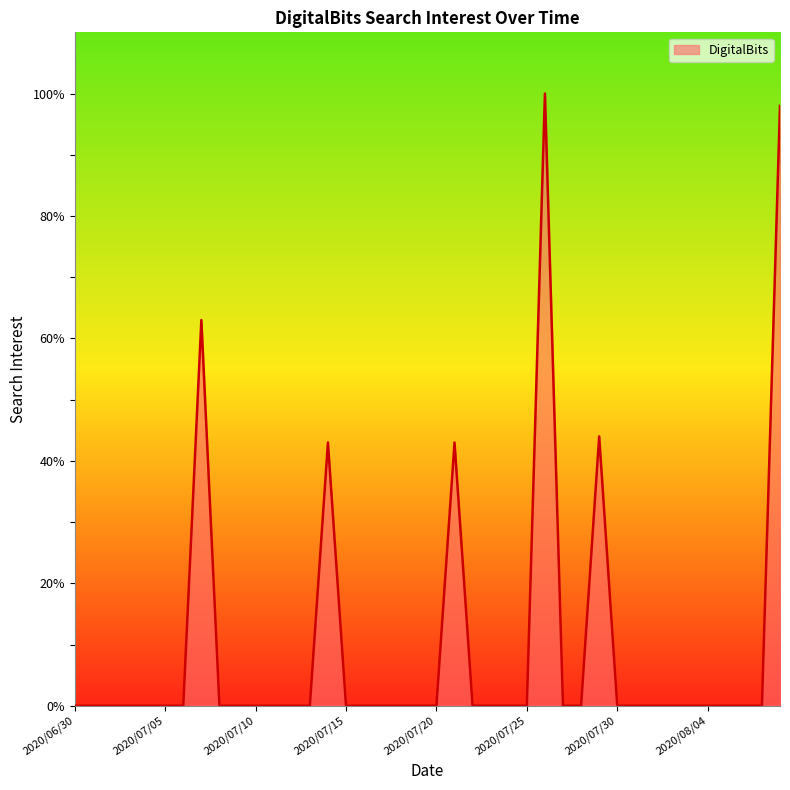

What is the maximum value shown in the chart?

100